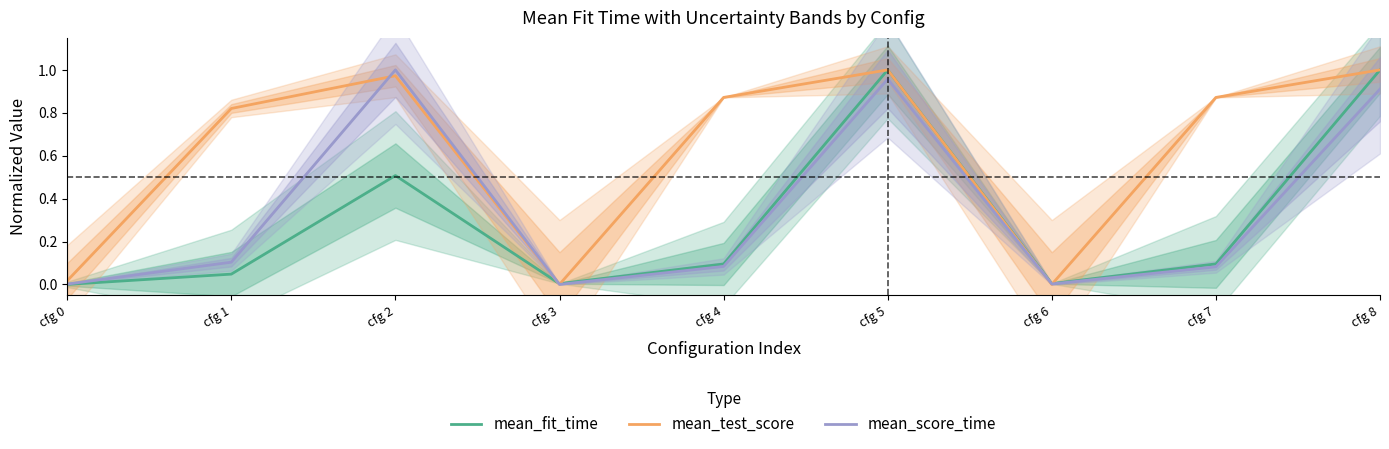

What is the value of the mean_score_time point at the 9th from the left?

0.9